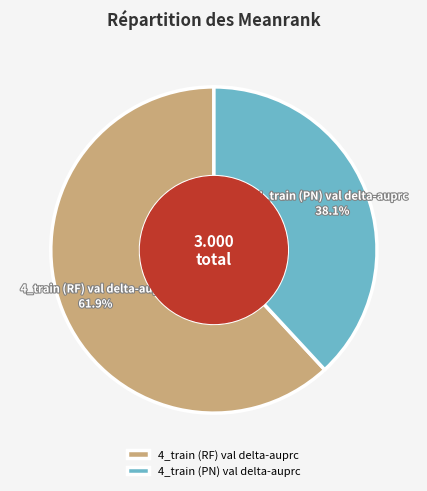

What percentage is NOT represented by 4_train (RF) val delta-auprc?

38.1%